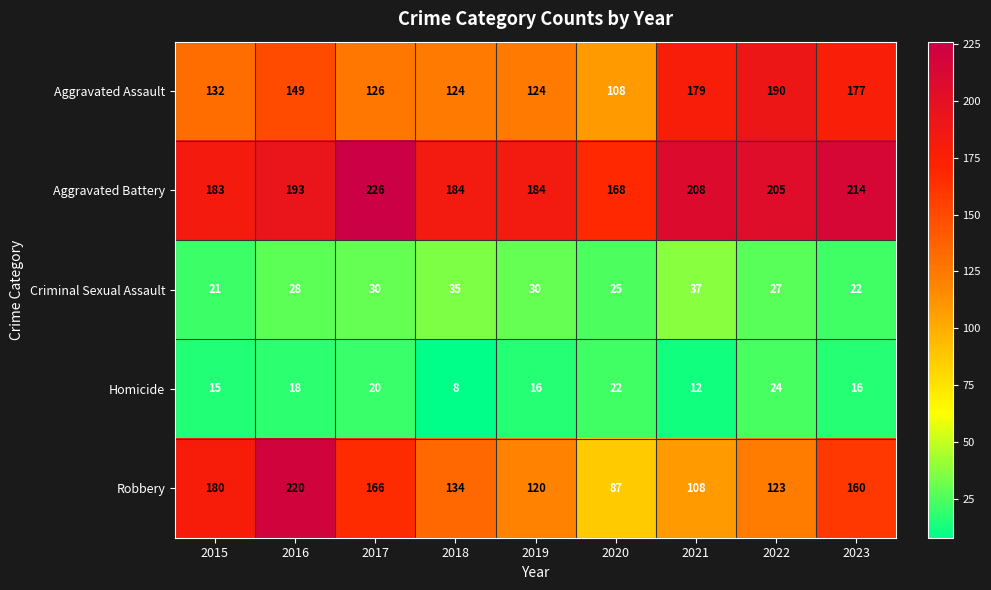

At which label does Homicide reach its minimum?

2018